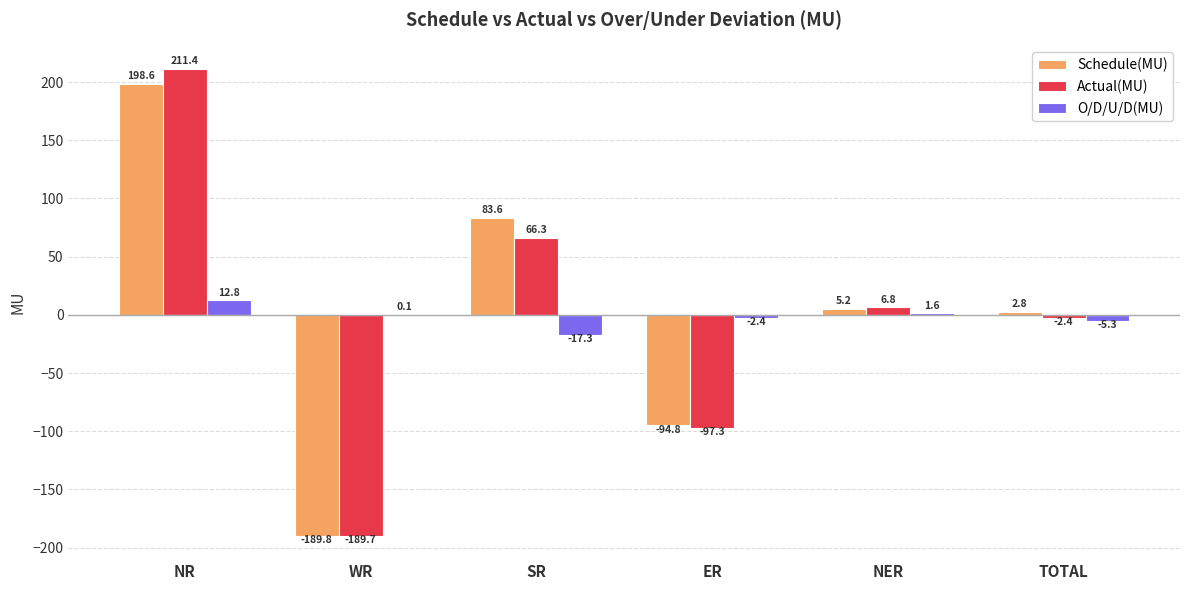

Reading left to right, what are all the values shown in this chart?

Schedule(MU): NR=198.6	WR=-189.8	SR=83.6	ER=-94.8	NER=5.2	TOTAL=2.8
Actual(MU): NR=211.4	WR=-189.7	SR=66.3	ER=-97.3	NER=6.8	TOTAL=-2.4
O/D/U/D(MU): NR=12.8	WR=0.1	SR=-17.3	ER=-2.4	NER=1.6	TOTAL=-5.3